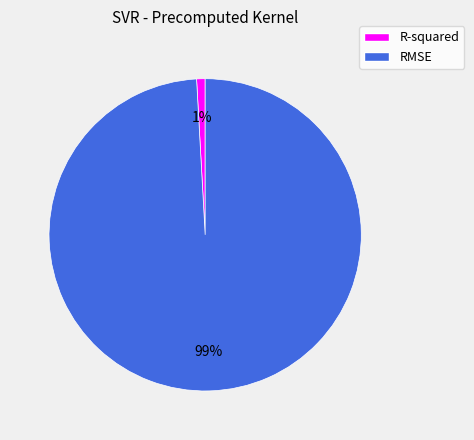

To the nearest percent, what percentage of the pie is RMSE?

99%